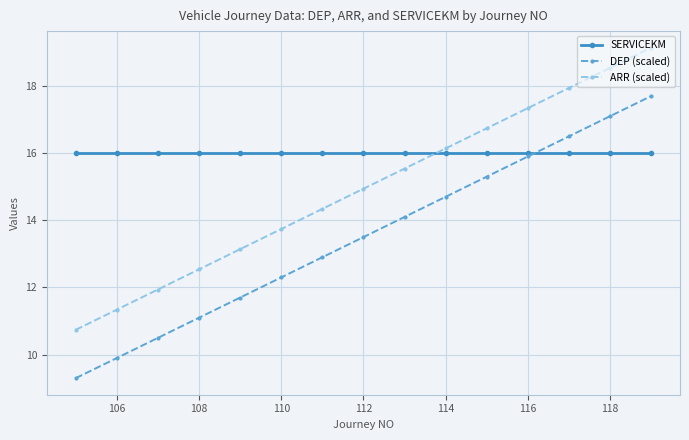

What are all the series names shown in the legend?

SERVICEKM, DEP (scaled), ARR (scaled)